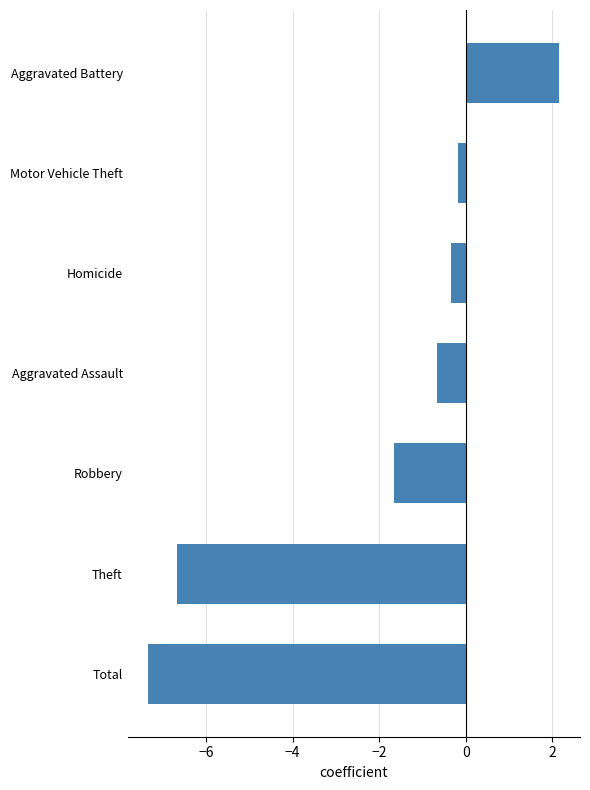

Where is the data nearest to the value -2?

Robbery